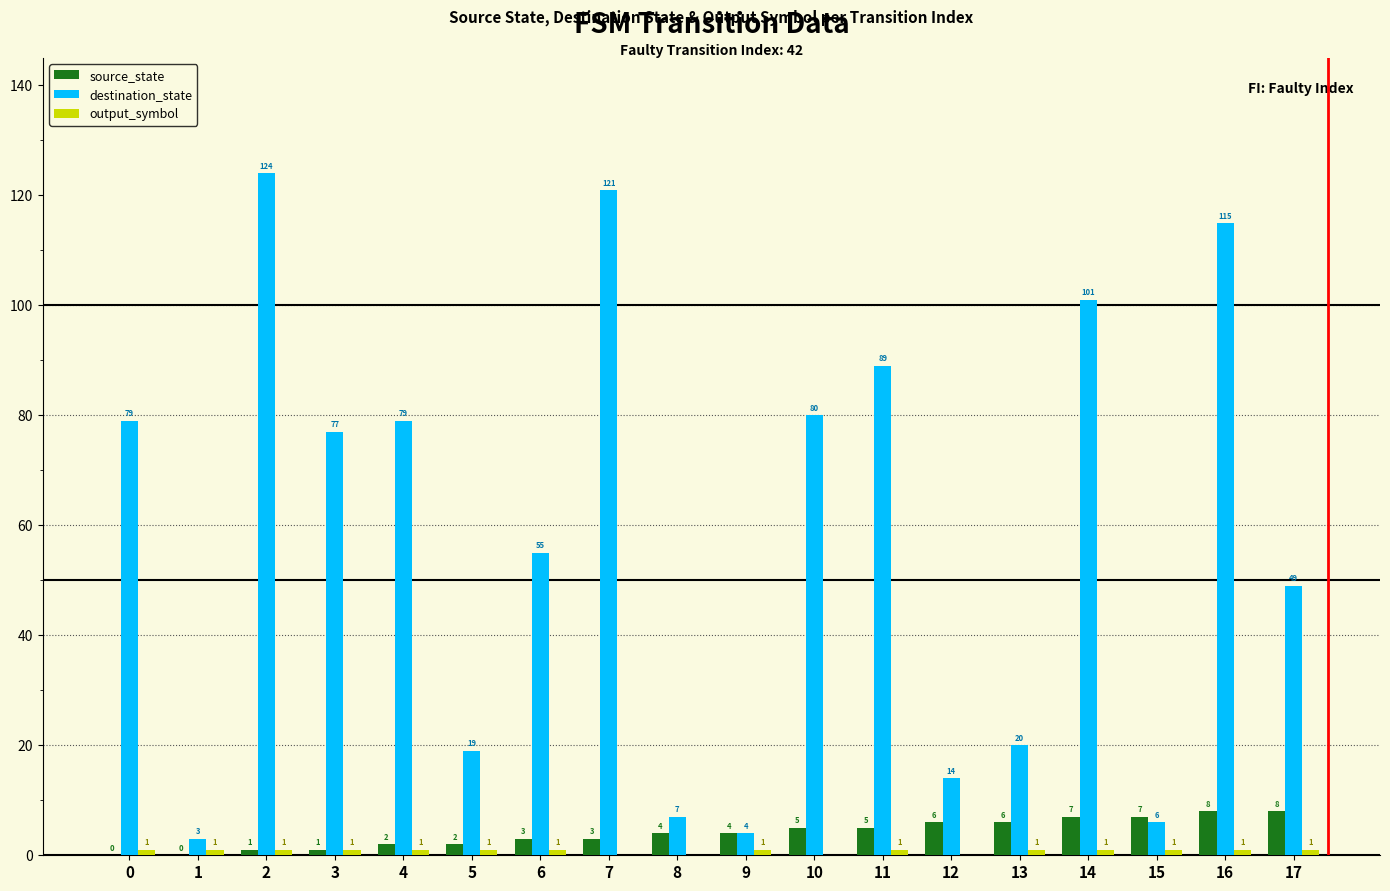

What is the total value across all series at 8?

11